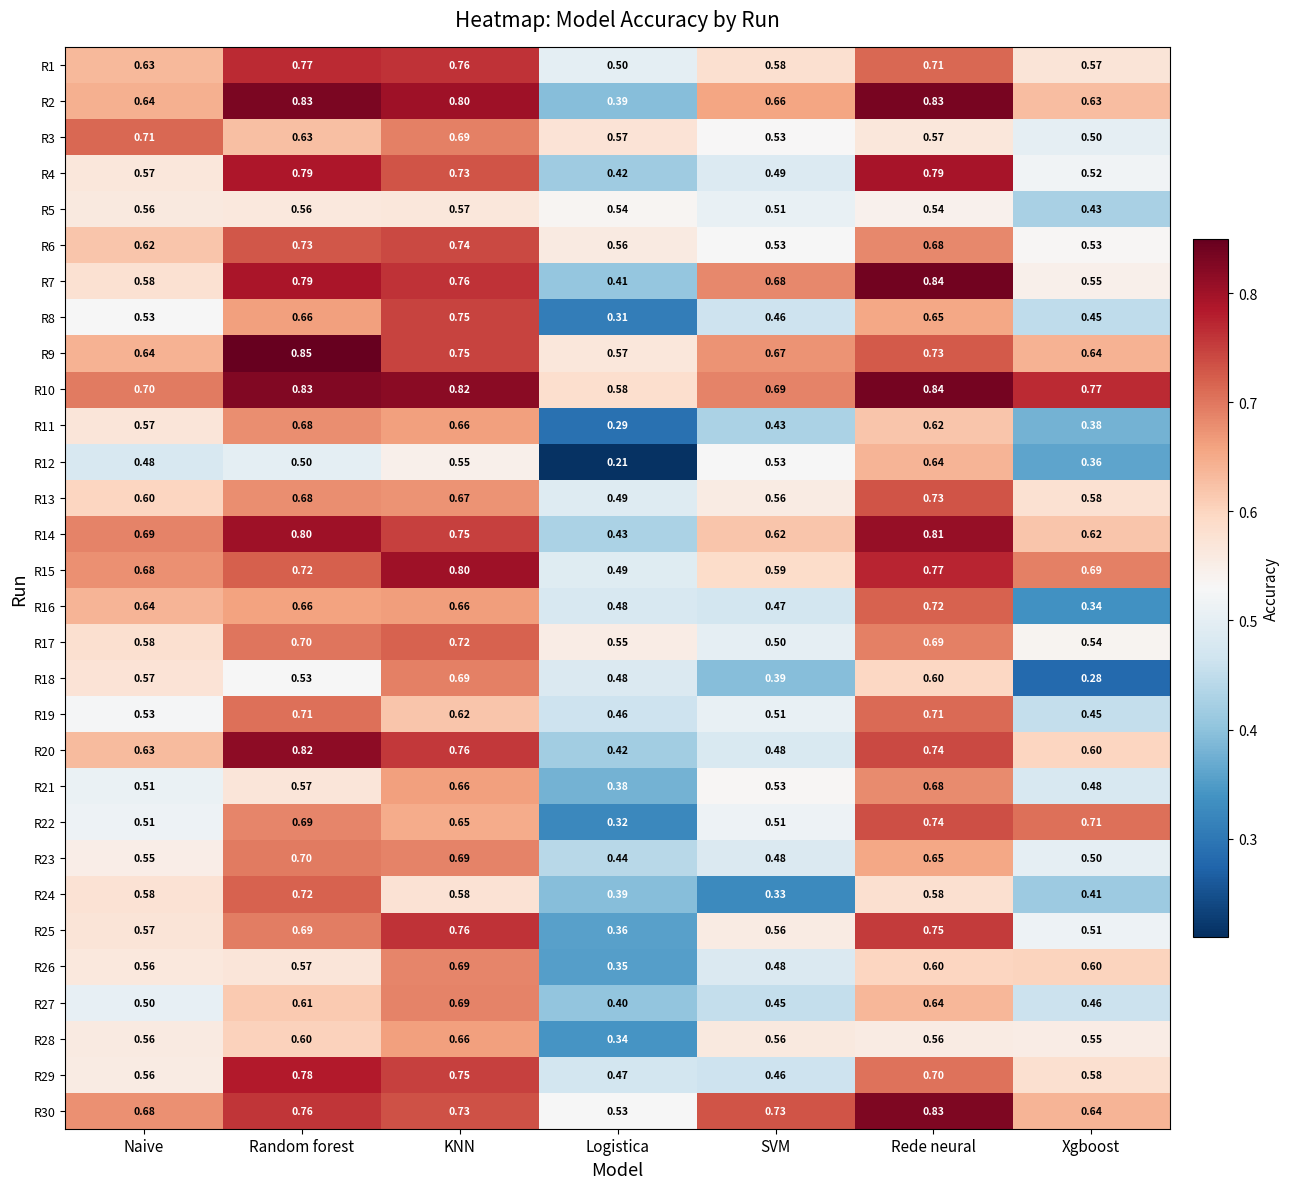

Which series has the largest total across all categories?

R10